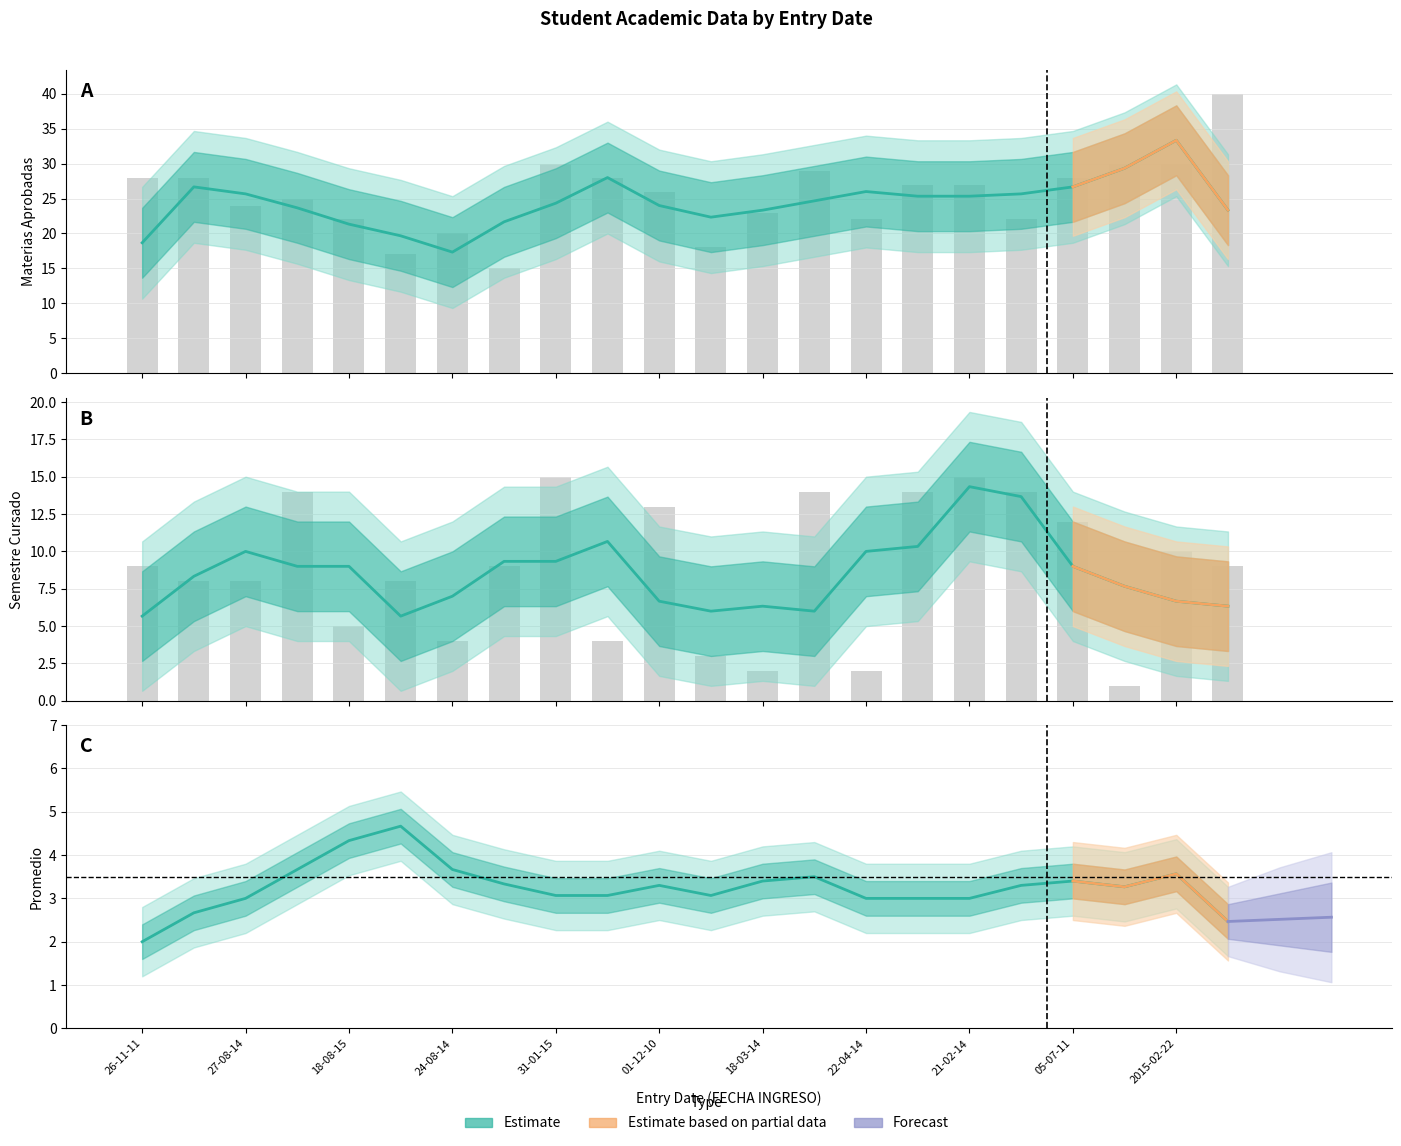

The Semestre Cursado series shows 2 at 22-04-14. True or false?

True